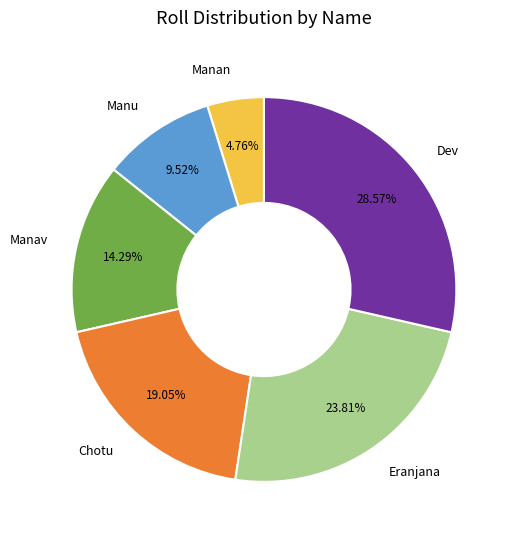

To the nearest percent, what percentage of the pie is Eranjana?

24%